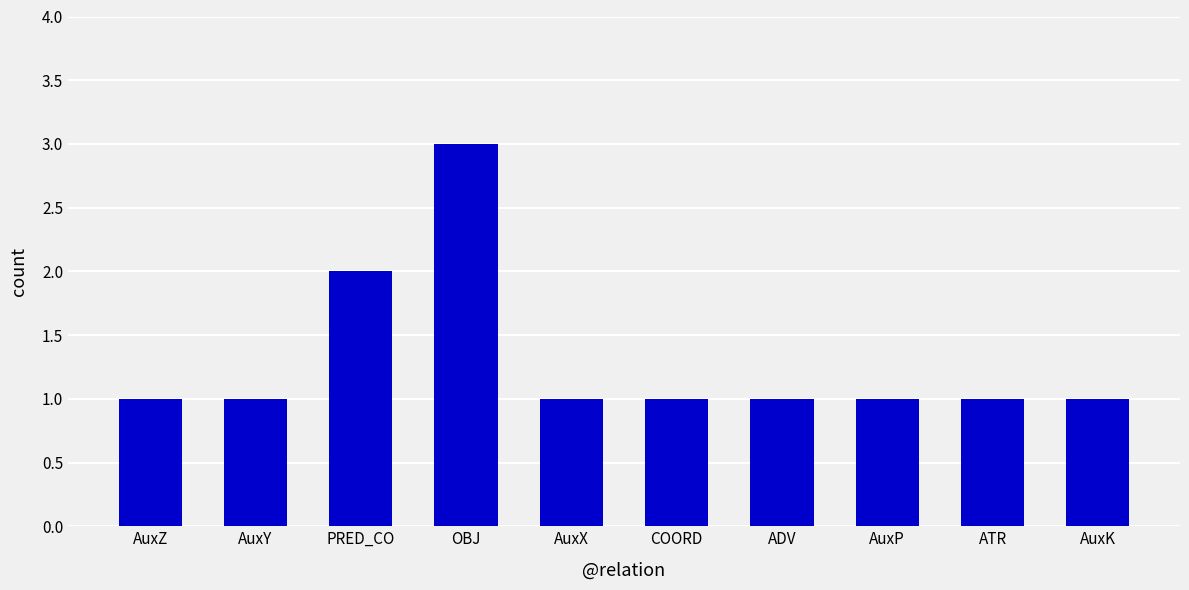

What is the maximum value shown in the chart?

3